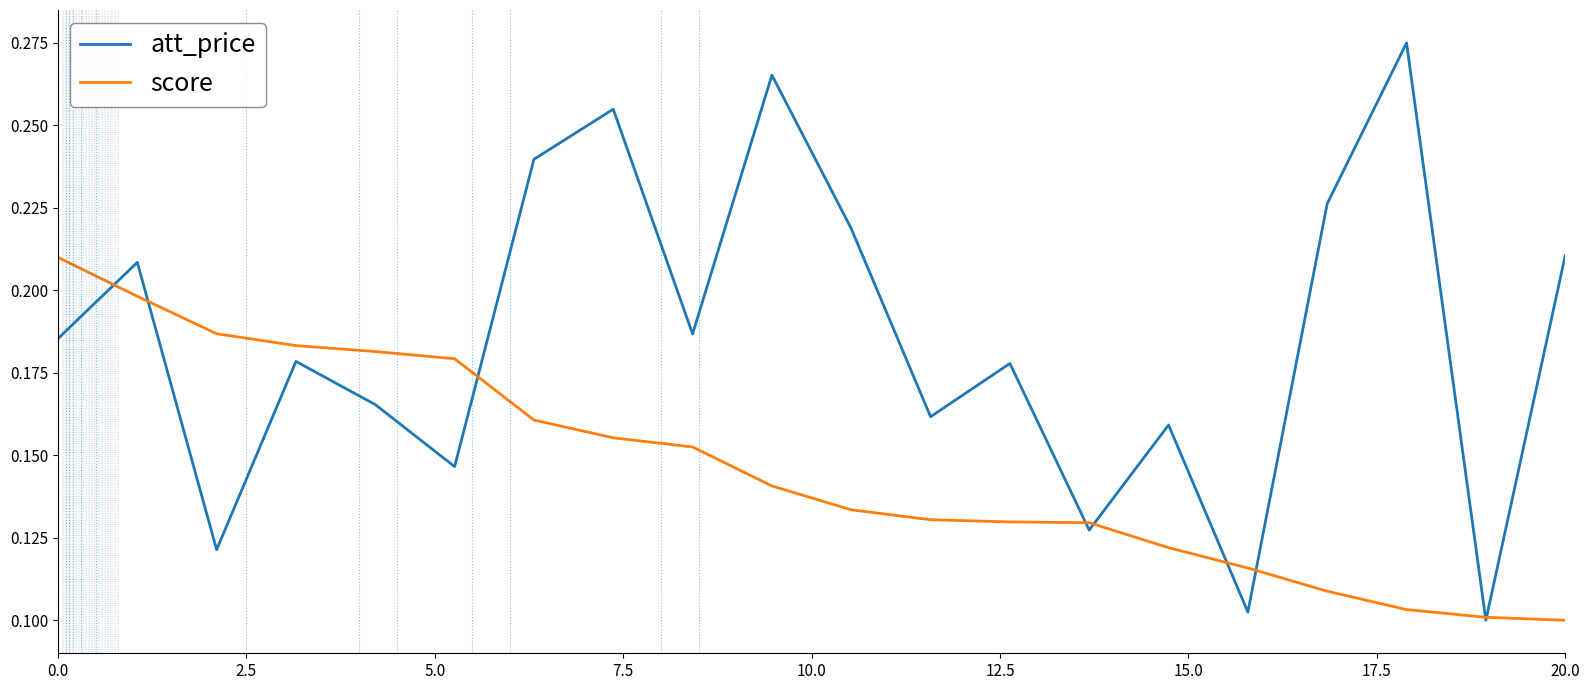

In att_price, how many points are higher than both neighbors (excluding endpoints)?

7